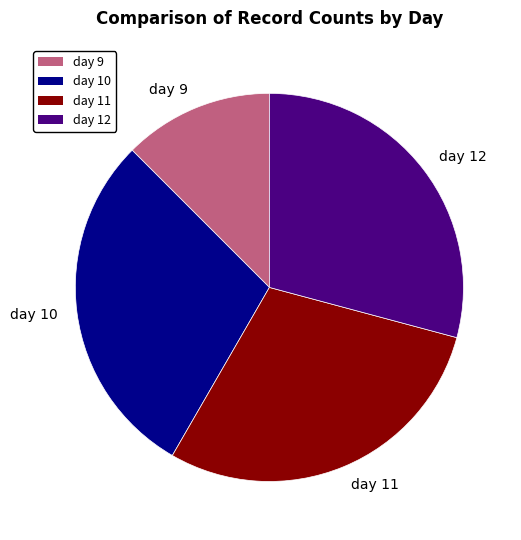

The day 10 slice represents 39% of the pie. True or false?

False